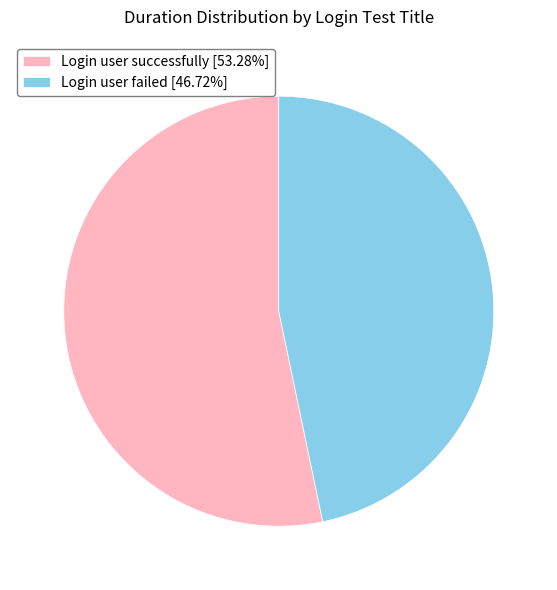

How many segments does this pie chart have?

2